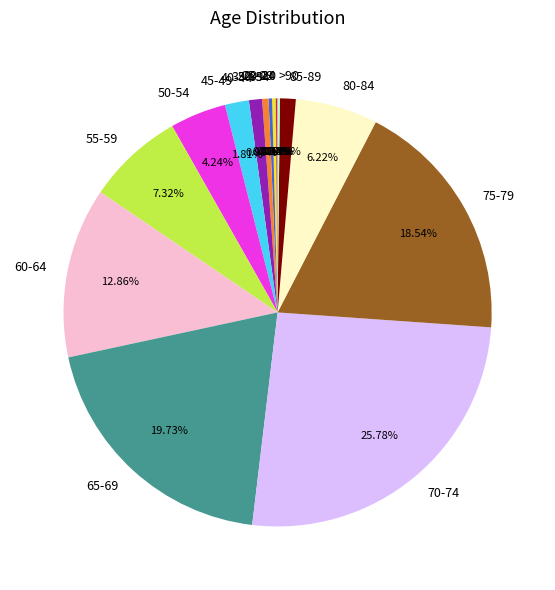

Approximately how many times larger is the value at 50-54 compared to 45-49?

2.3